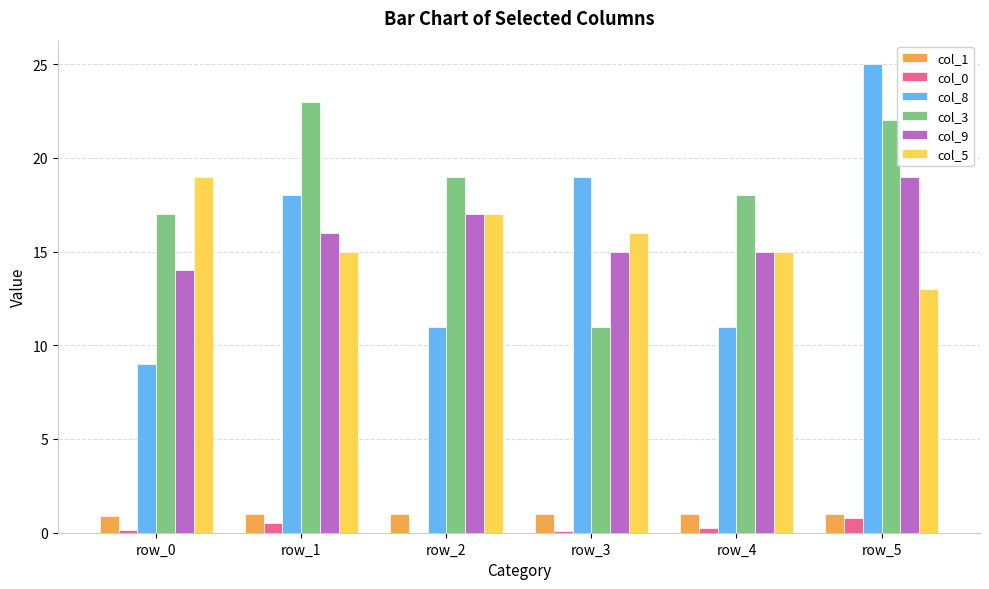

Which series has the largest total across all categories?

col_3